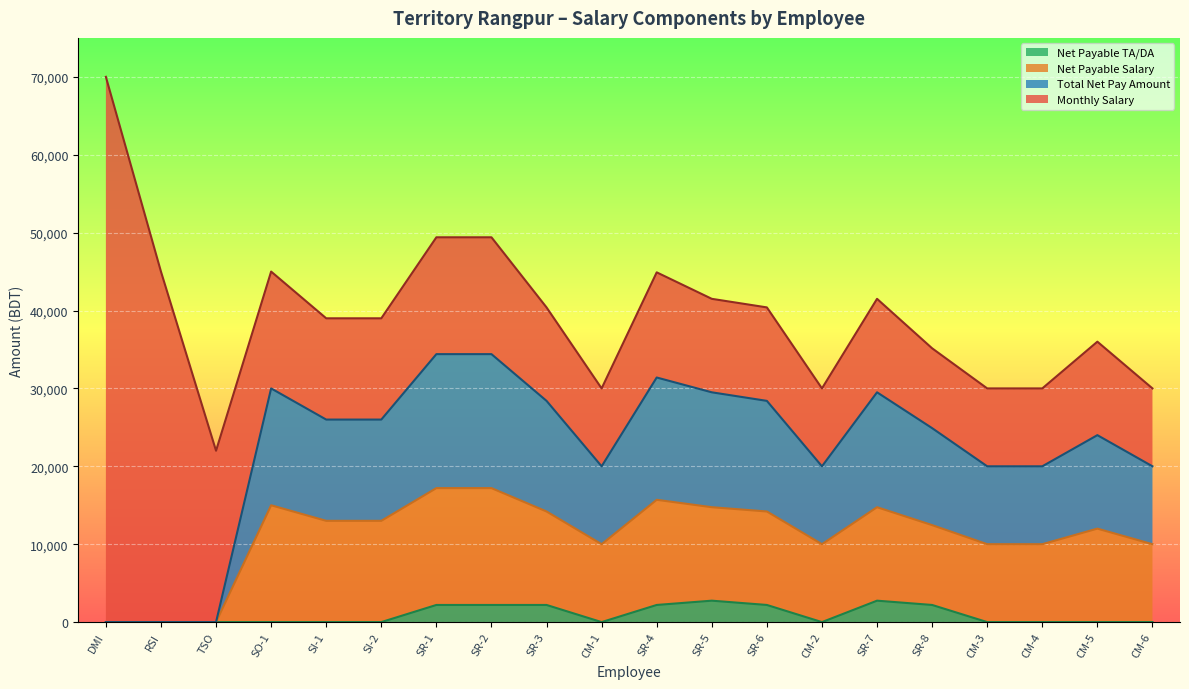

Is it true that Net Payable TA/DA equals 0 at TSO?

True